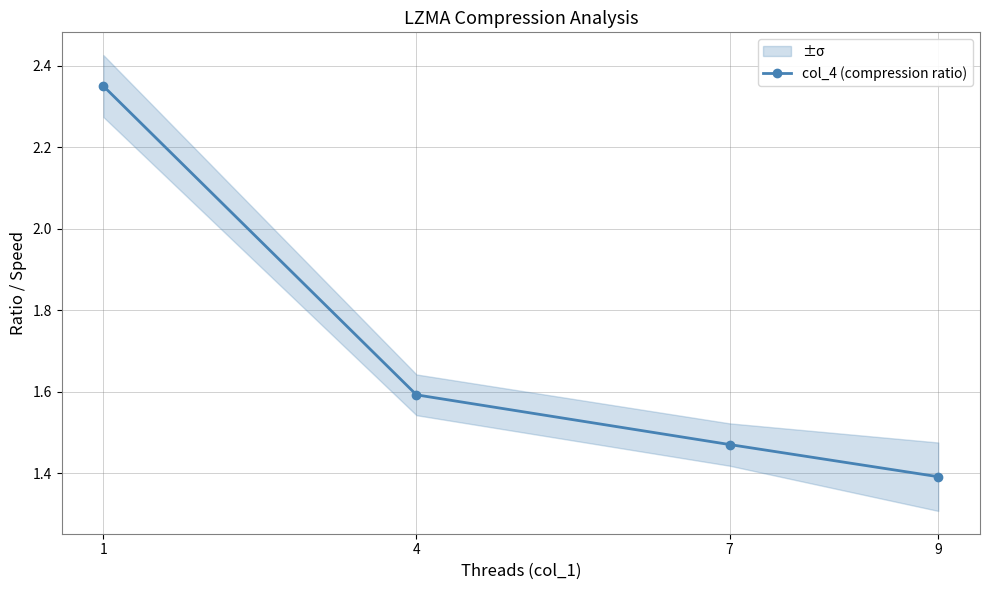

Is it true that the value at 4 is 1.6?

True